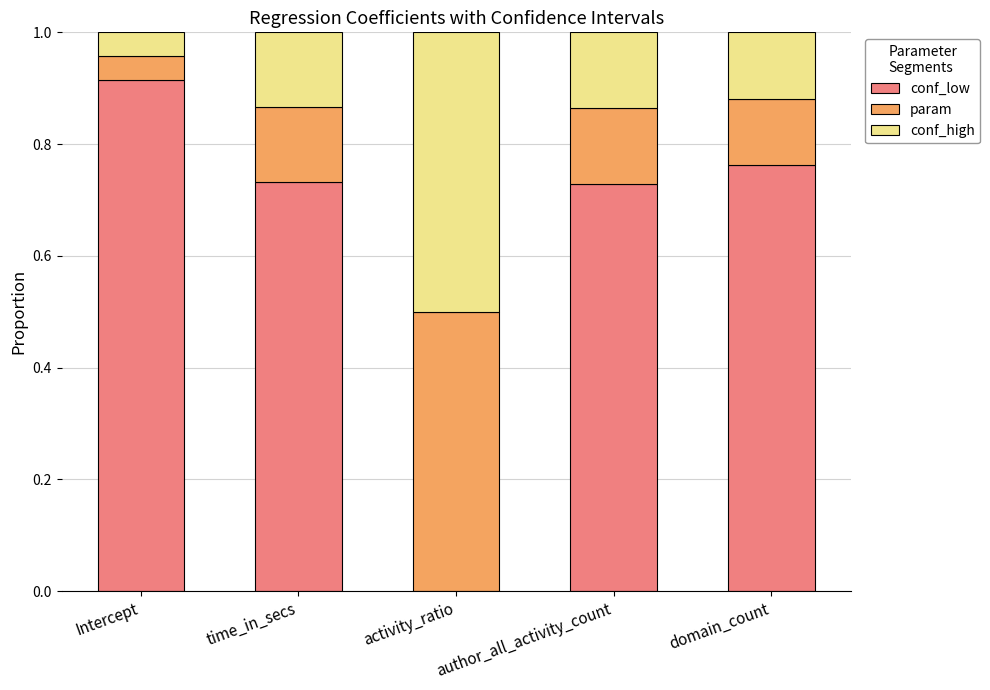

What is the total value across all series at activity_ratio?

1.0